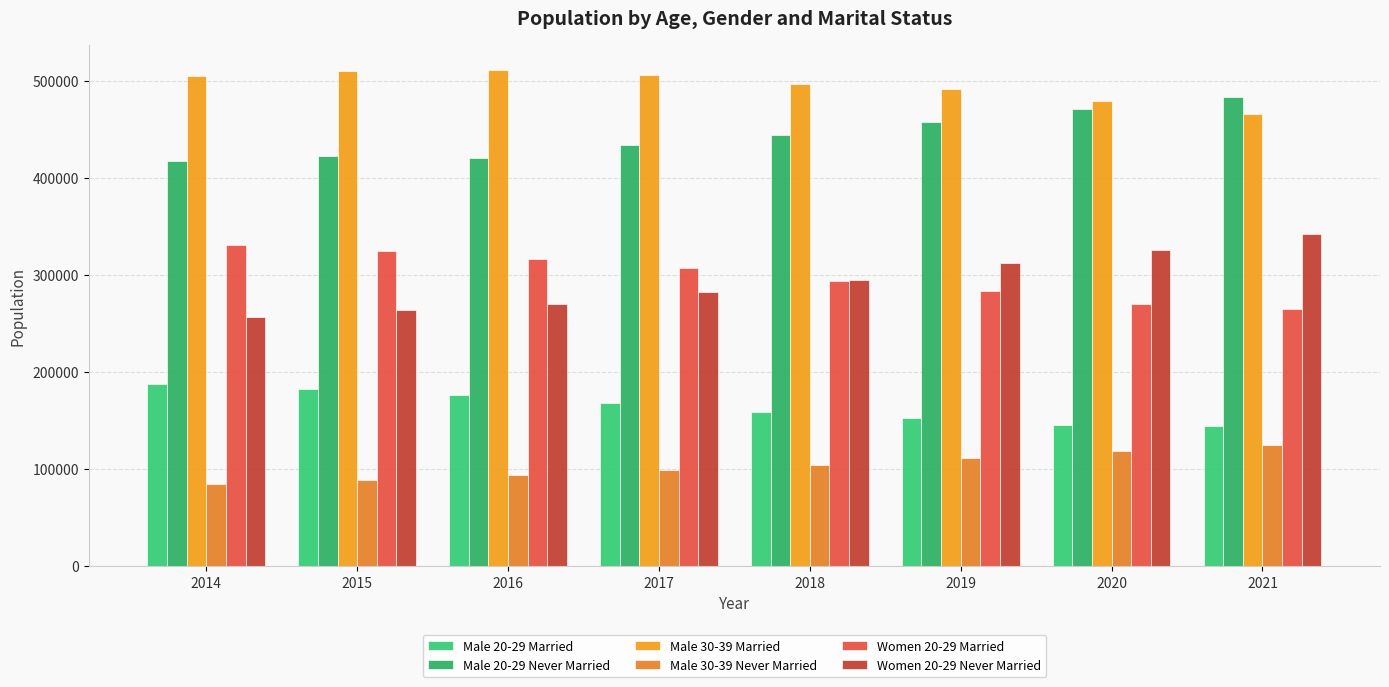

What is the average value of the Male 20-29 Married series?

164462